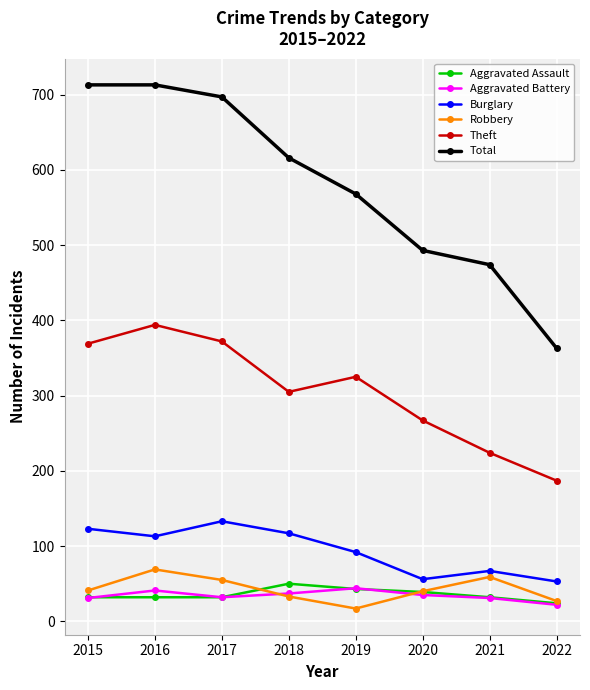

At how many categories does at least one series exceed 334?

8